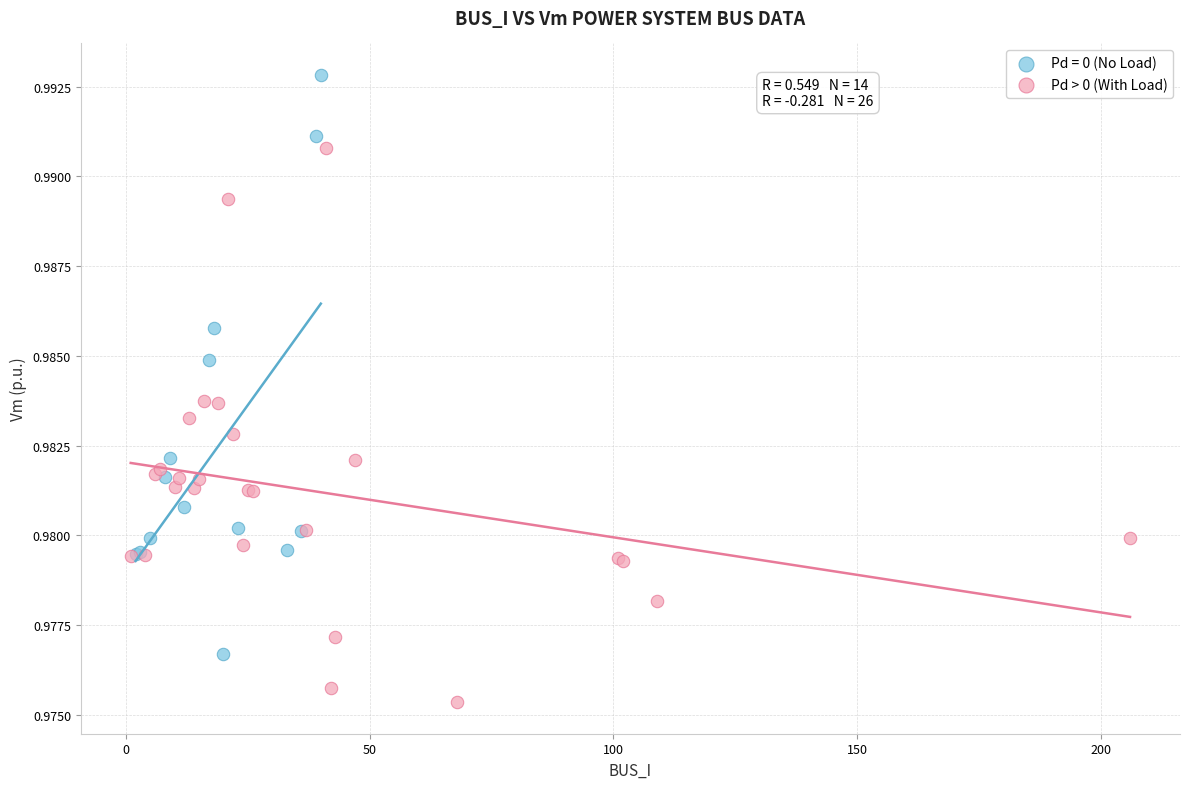

Which series reaches the maximum Y coordinate?

Pd = 0 (No Load)